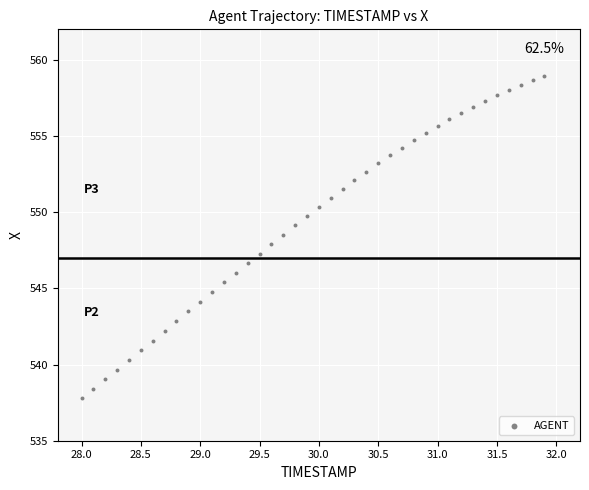

What is the range of X values (max minus min)?

3.9